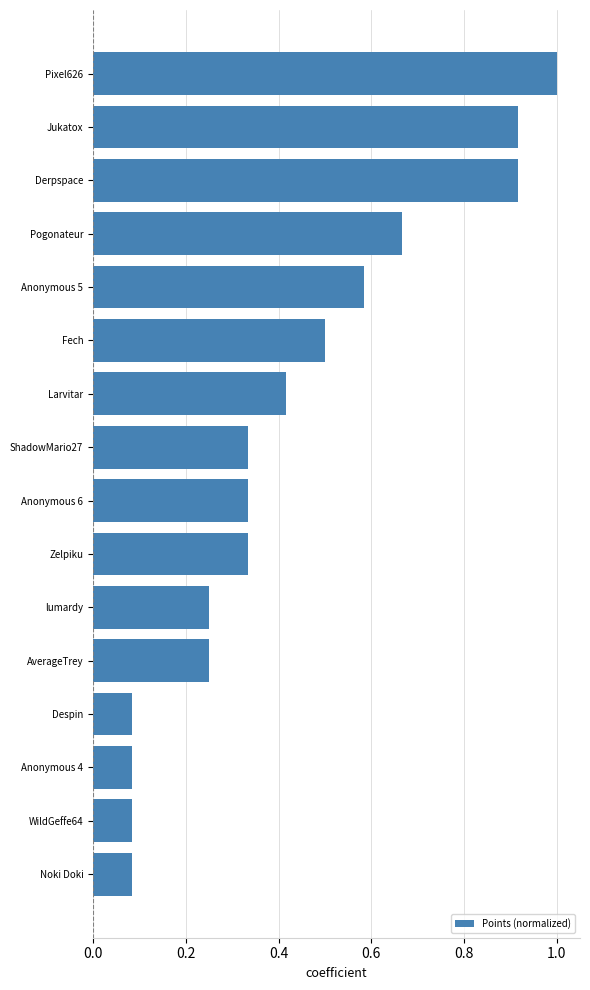

What is the change in value from Zelpiku to Pogonateur?

+0.3